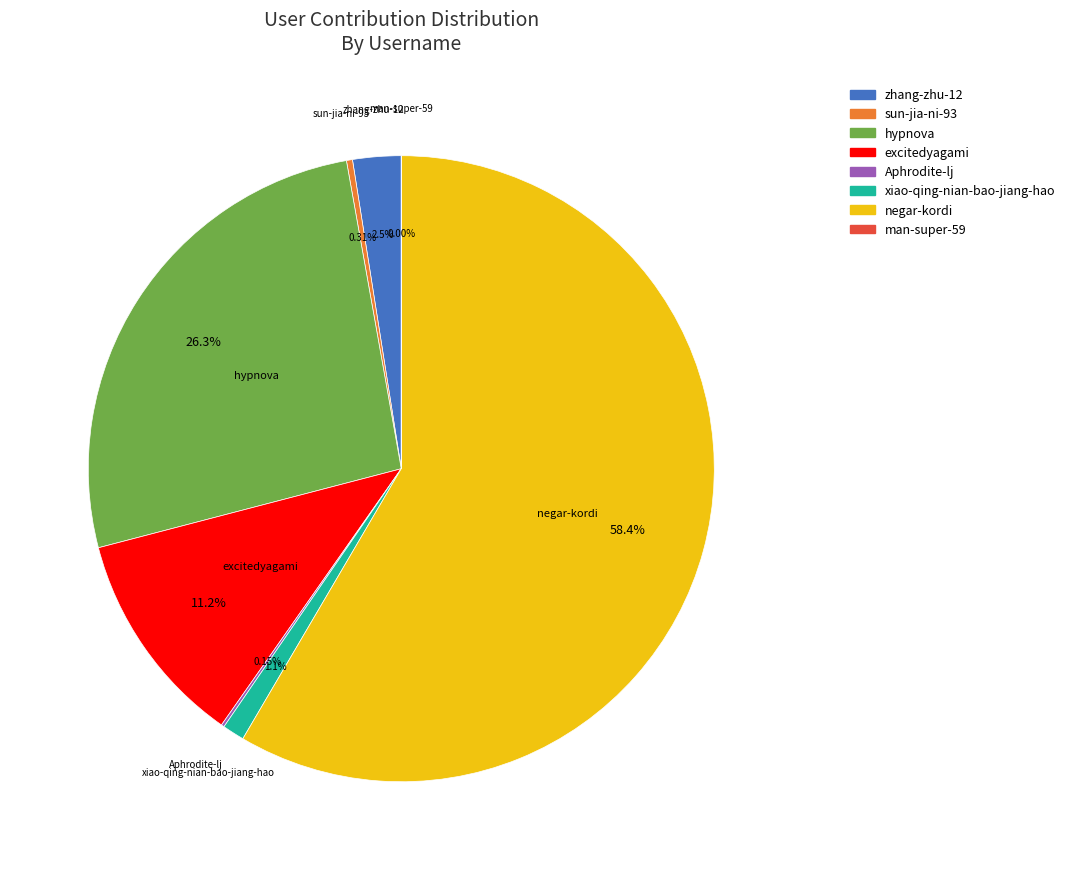

Does negar-kordi represent more than half of the total?

Yes